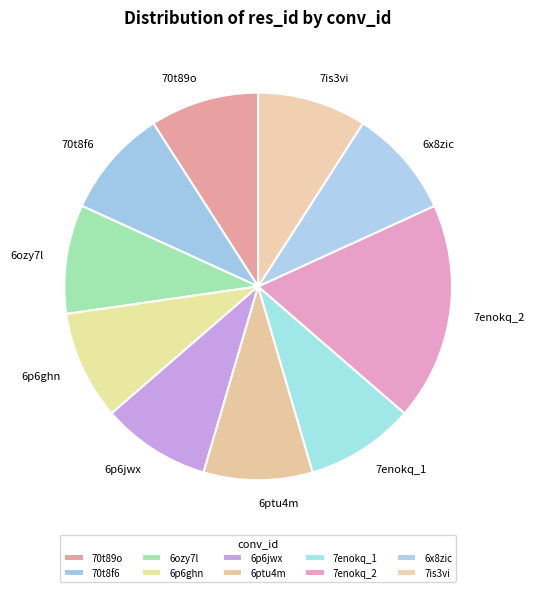

Count the number of slices in the pie.

10